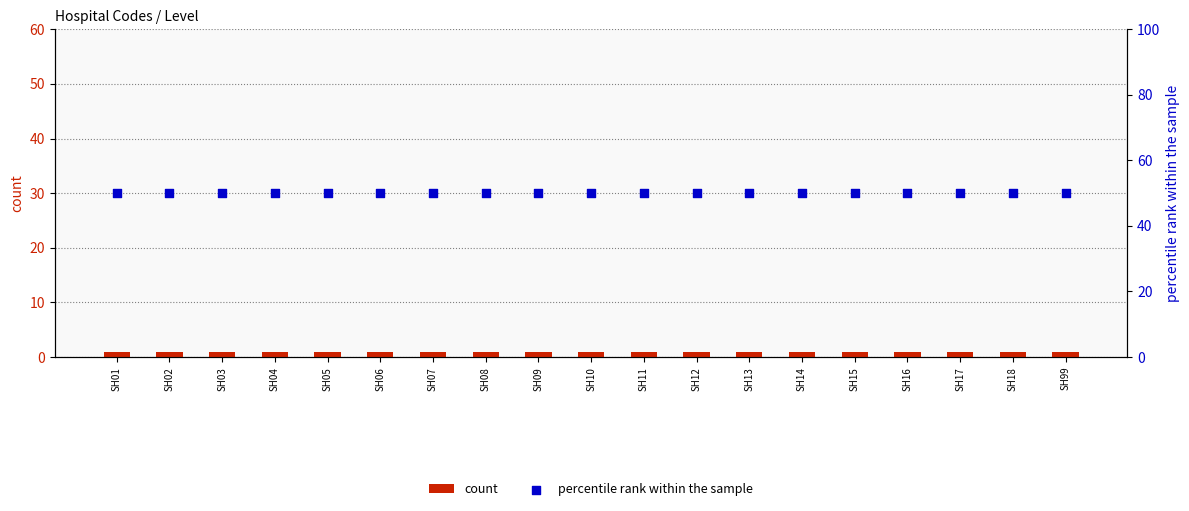

What is the total value across all series at SH09?

51